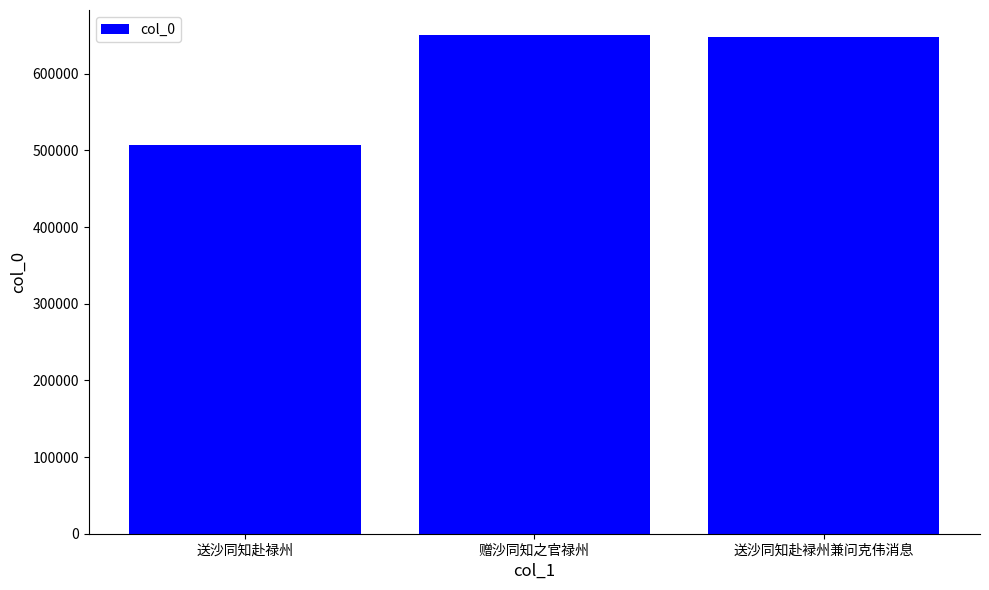

What is the value of the 3rd bar from the left?

648177